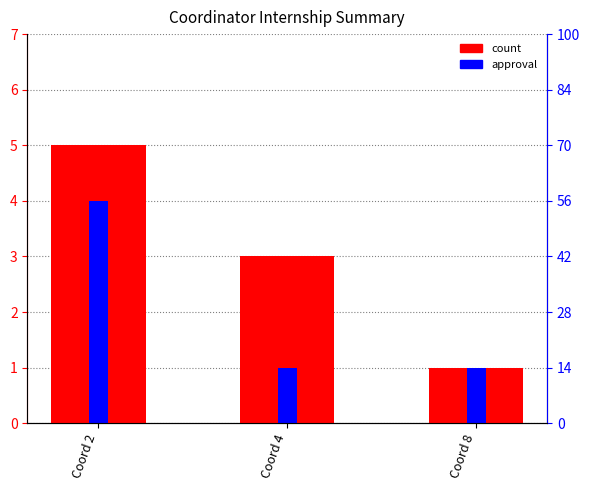

Reading left to right, list all the values displayed in this chart.

count: Coord 2=5	Coord 4=3	Coord 8=1
approval: Coord 2=4	Coord 4=1	Coord 8=1